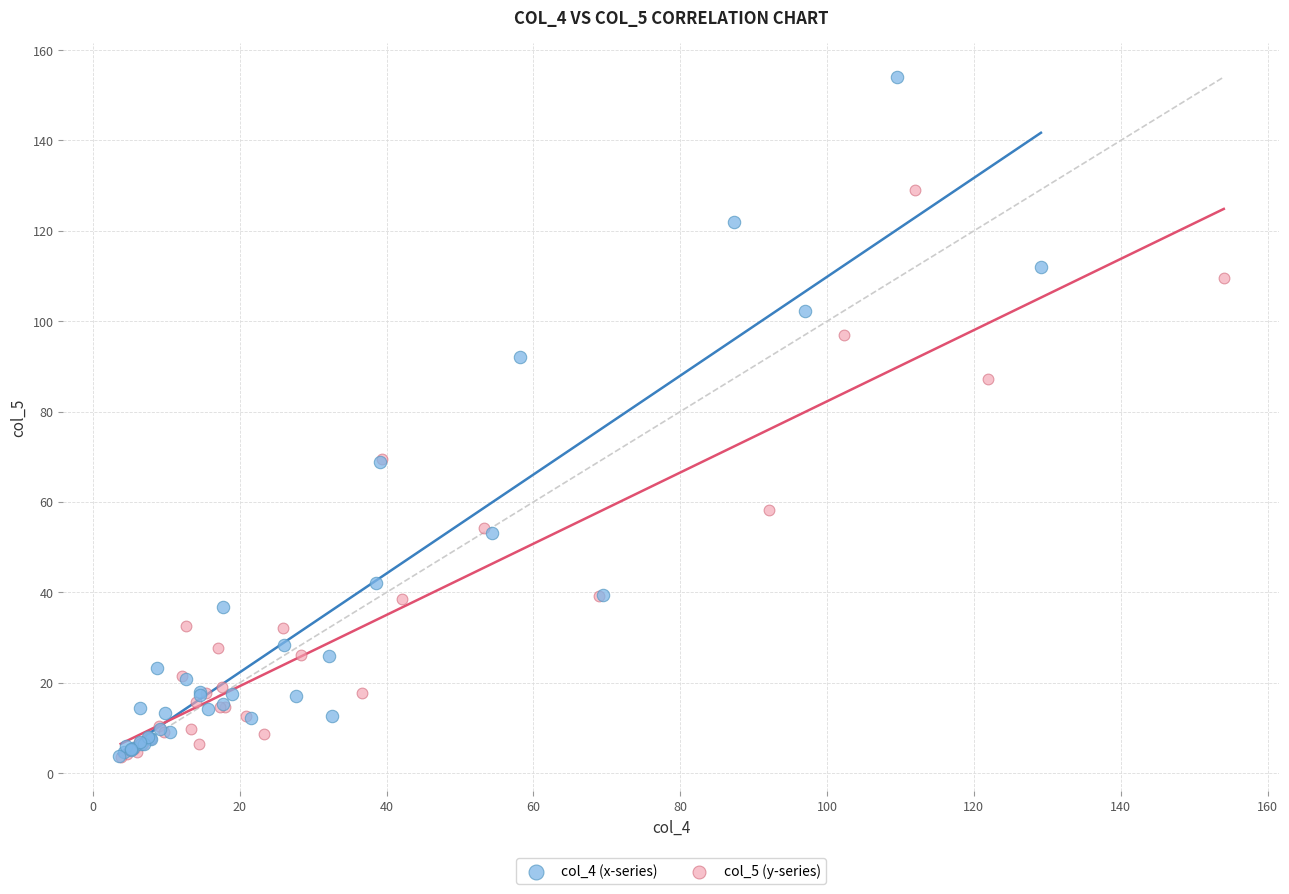

What are all the series names shown in the legend?

col_4 (x-series), col_5 (y-series)